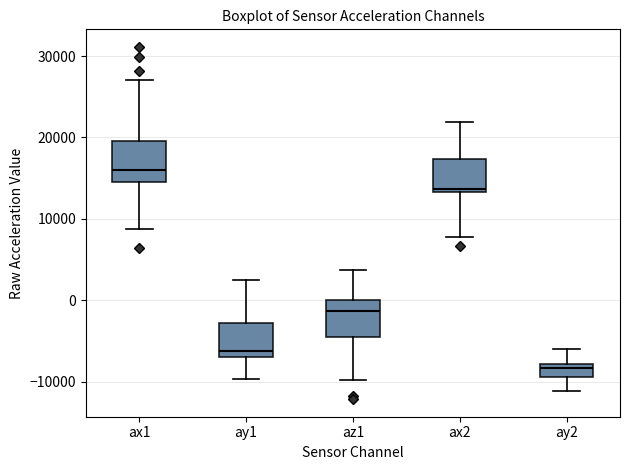

Reading left to right, transcribe this box plot: for each box, give where its median line is, the range the box spans, and where its two whiskers end, as read against the y-axis. The values are not printed on the chart, so give them approximately, as read against the axis.

ax1: median 16000, box 15000 to 20000, whiskers 9000 to 27000
ay1: median -6000, box -7000 to -3000, whiskers -10000 to 3000
az1: median -1000, box -4000 to 0, whiskers -10000 to 4000
ax2: median 14000, box 13000 to 17000, whiskers 8000 to 22000
ay2: median -8000 (just below the box's upper edge), box -9000 to -8000, whiskers -11000 to -6000